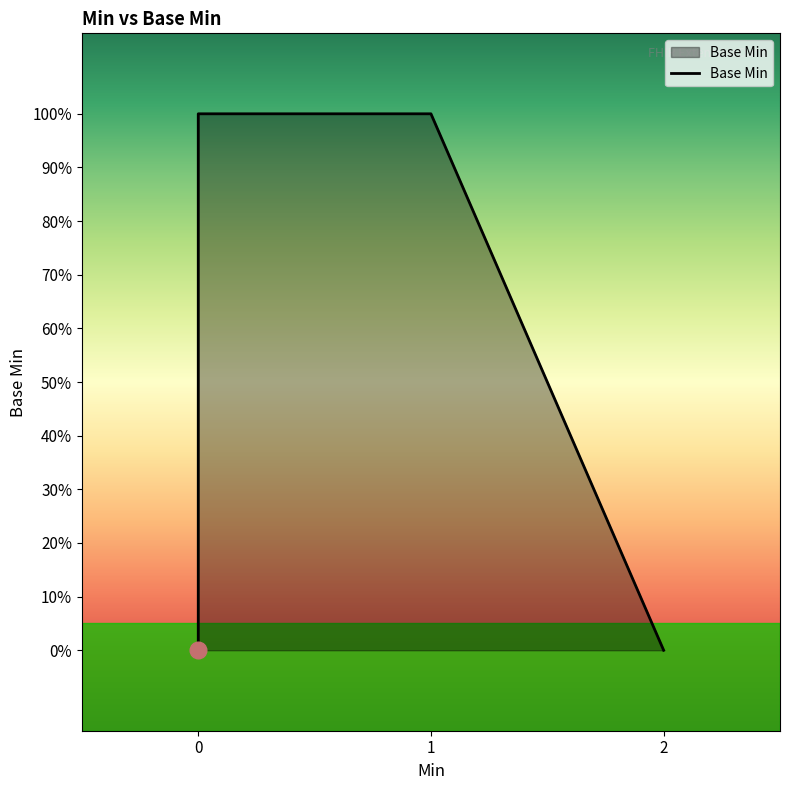

Which has a higher value, 1 or 0?

1